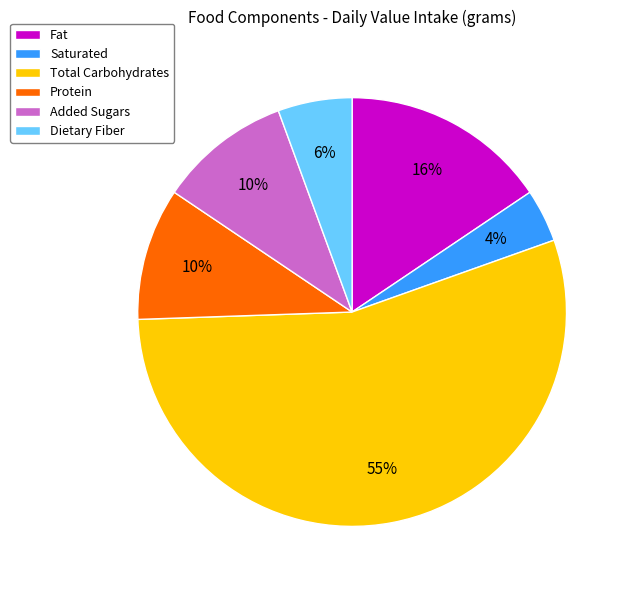

How many segments does this pie chart have?

6